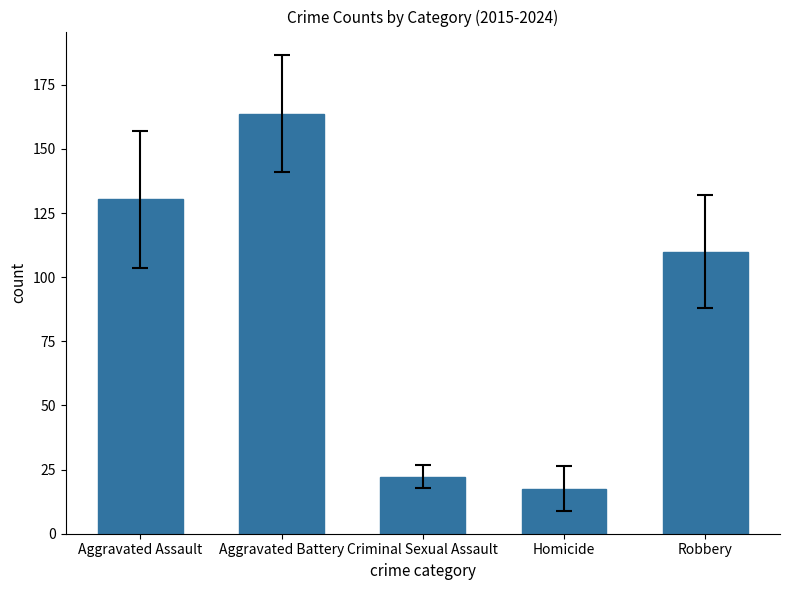

Which category has the lowest value across all series?

Homicide